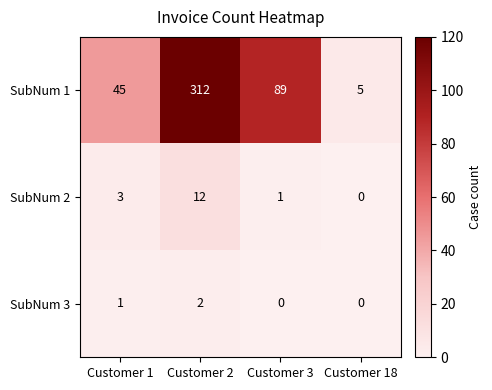

Where is SubNum 2 nearest to the value 6?

Customer 1